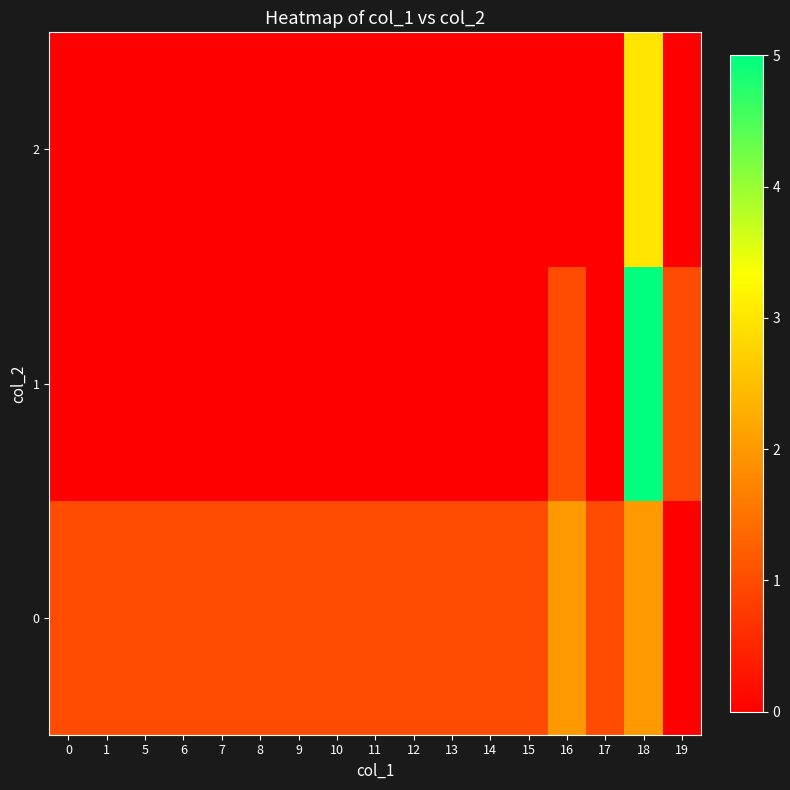

Between 1 and 7, which is larger?

1